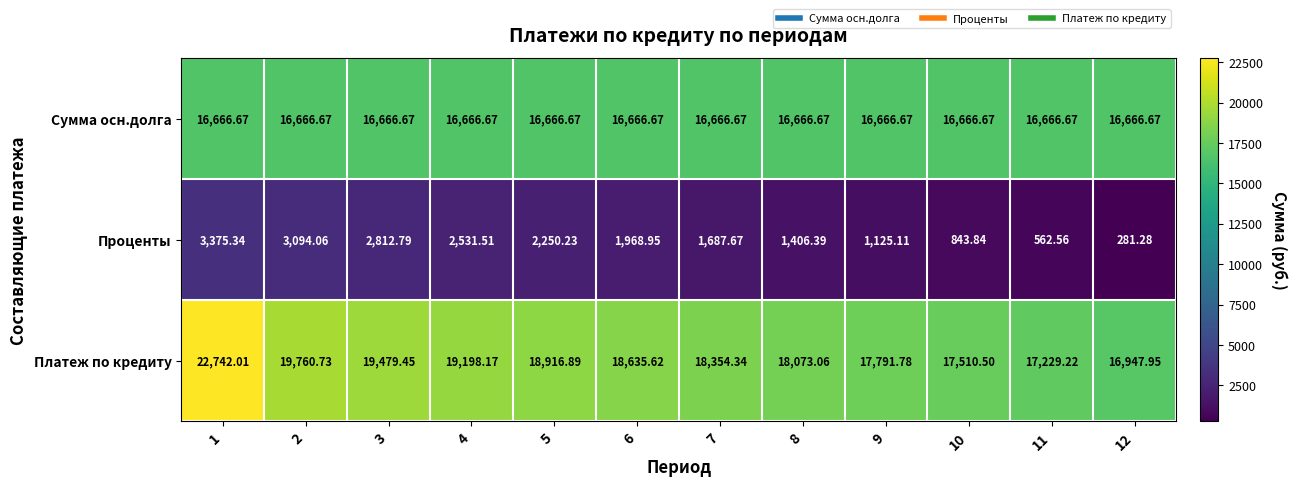

List the series in order of their peak value, lowest first.

Проценты, Сумма осн.долга, Платеж по кредиту